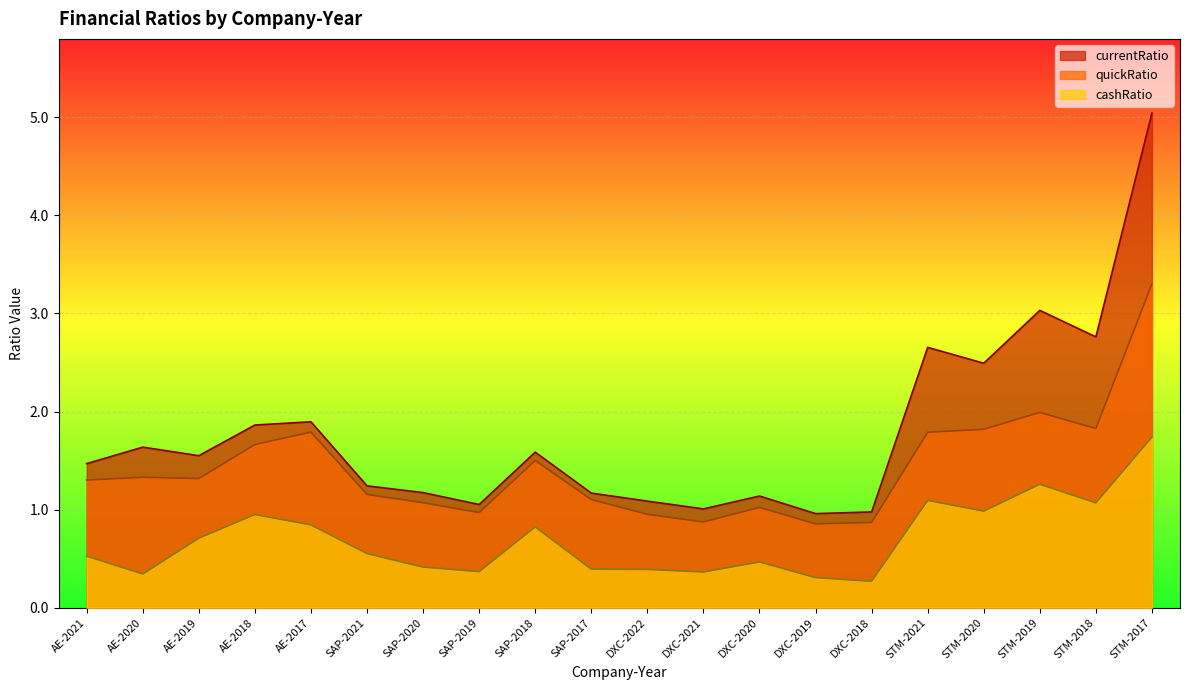

True or false: currentRatio has more than 1 interior local peaks.

True